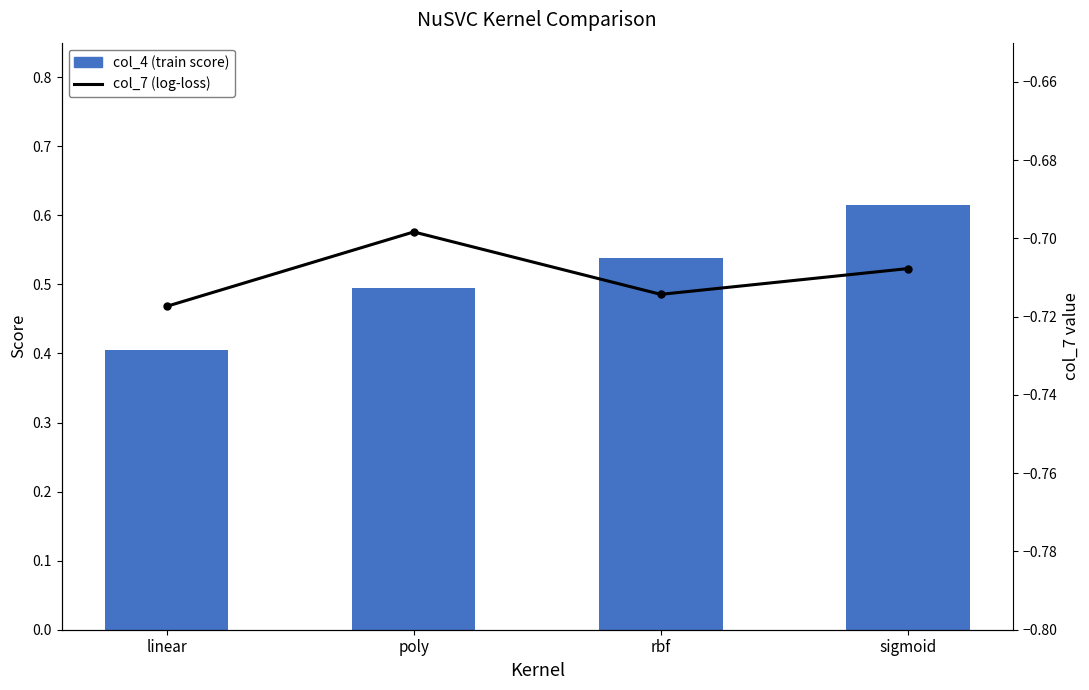

At which category is the sum across all series the highest?

sigmoid